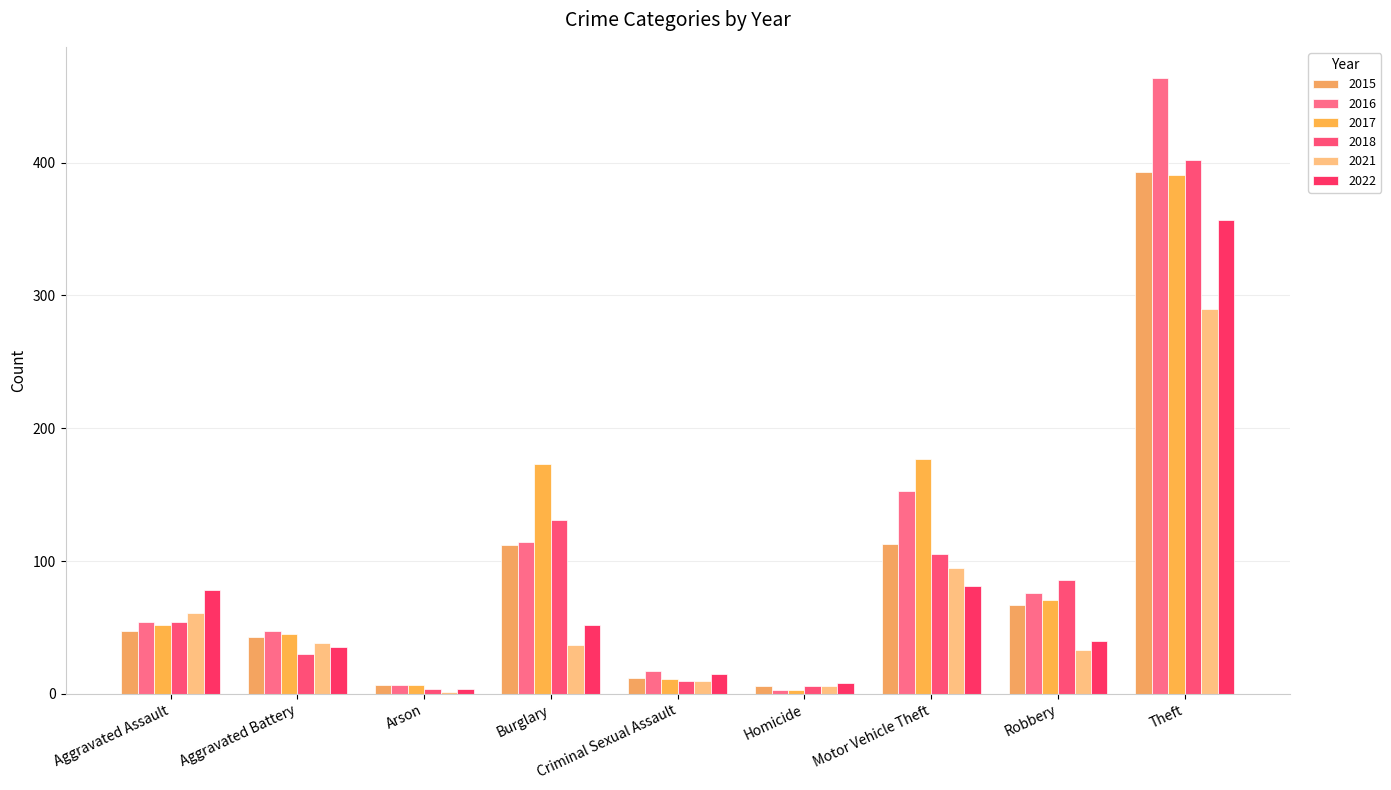

What are all the series names shown in the legend?

2015, 2016, 2017, 2018, 2021, 2022